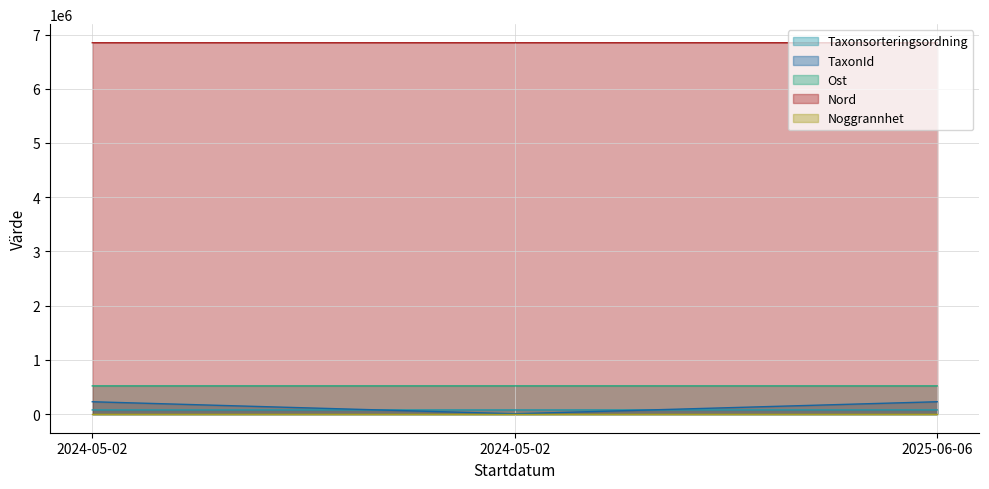

List the labels in order of TaxonId value, smallest first.

2024-05-02, 2024-05-02, 2025-06-06